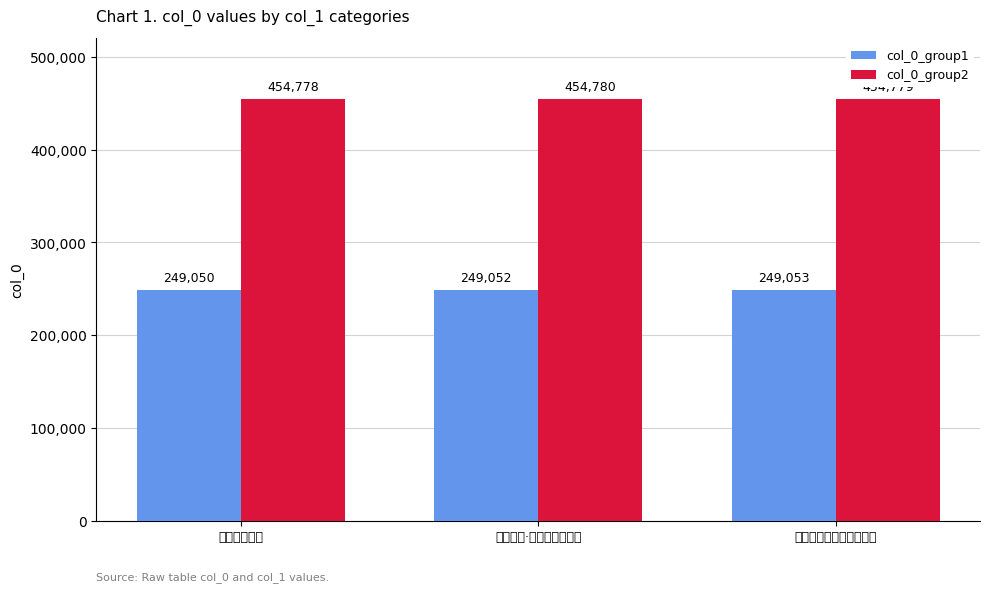

What value does the col_0_group1 series have at 和林锴兄赠诗?

249050